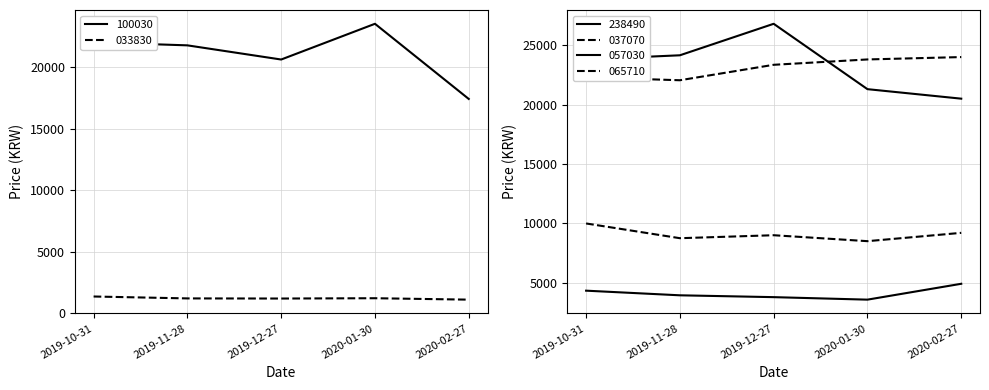

Which series has the widest spread of values?

238490